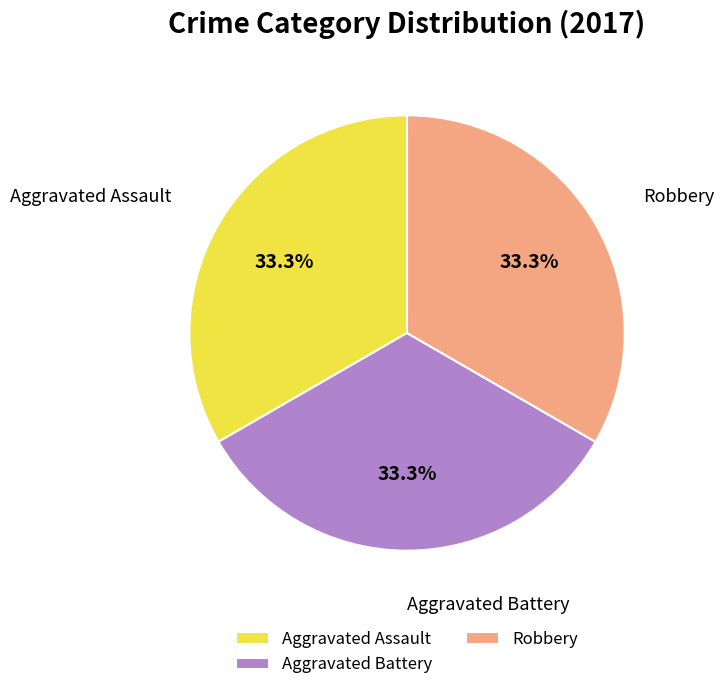

What is the ratio of the value at Robbery to the value at Aggravated Assault?

1.0